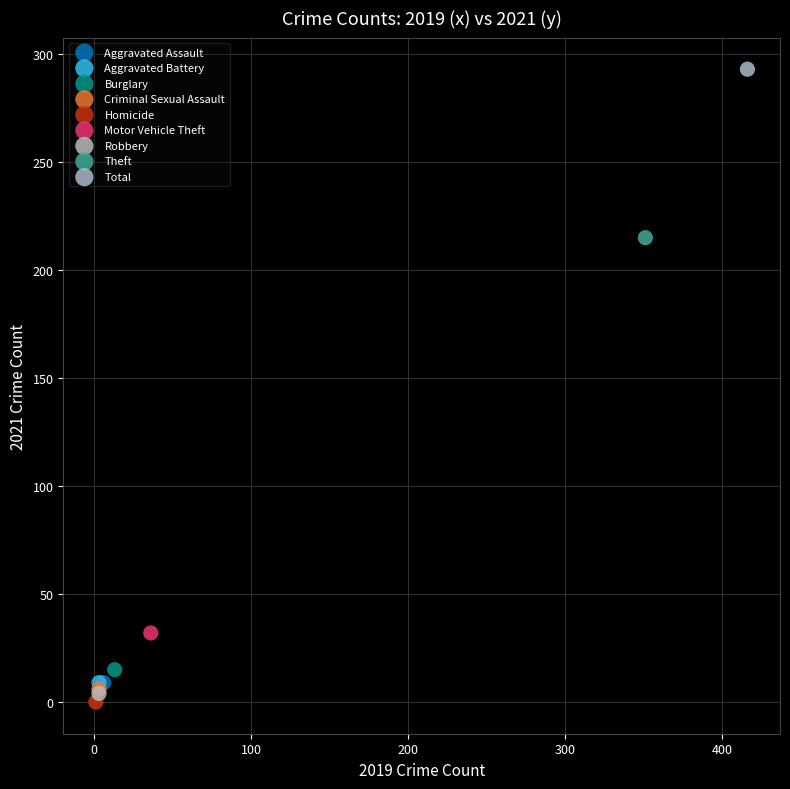

What are all the series names shown in the legend?

Aggravated Assault, Aggravated Battery, Burglary, Criminal Sexual Assault, Homicide, Motor Vehicle Theft, Robbery, Theft, Total